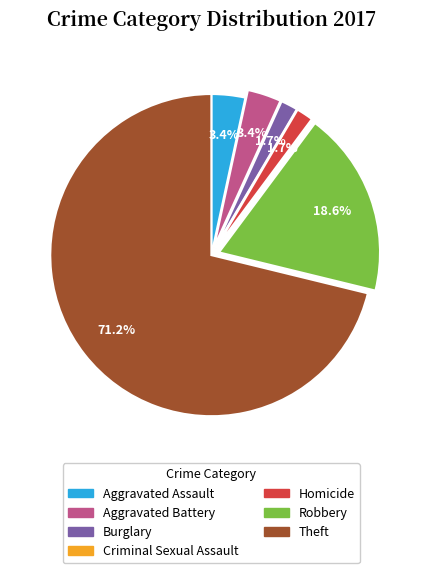

Combined, do Aggravated Battery and Robbery account for over 50%?

No